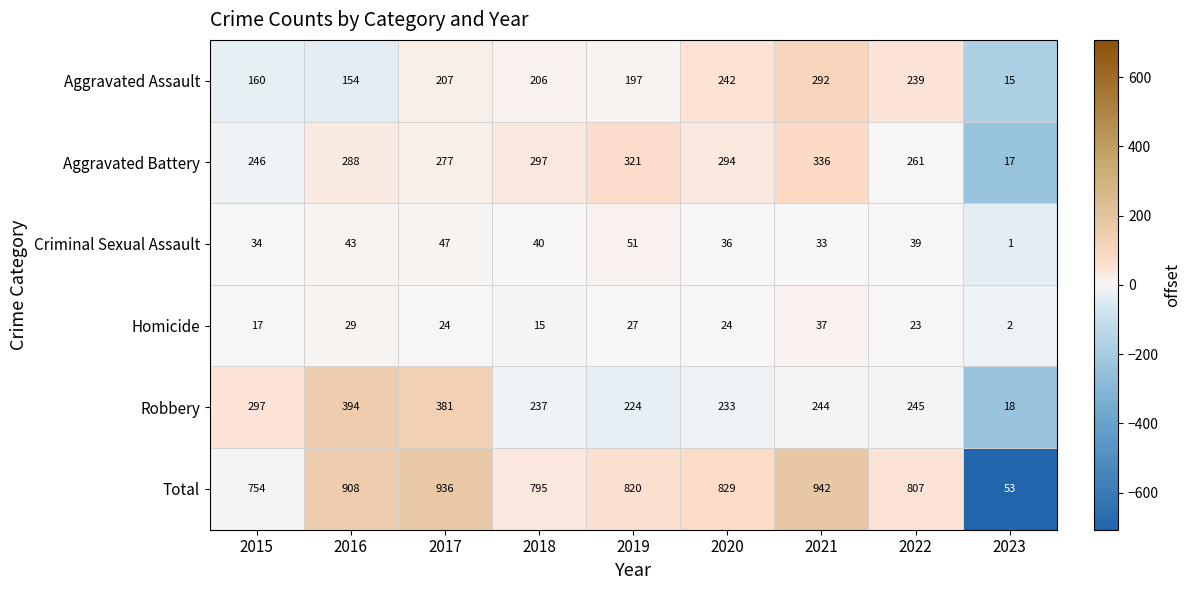

At how many categories does at least one series exceed 906?

3